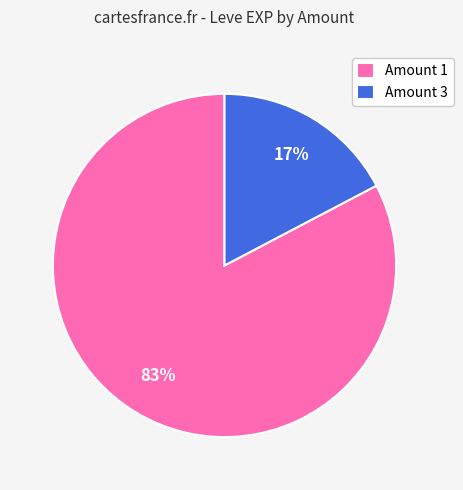

Is the sum of Amount 3 and Amount 1 greater than half?

Yes